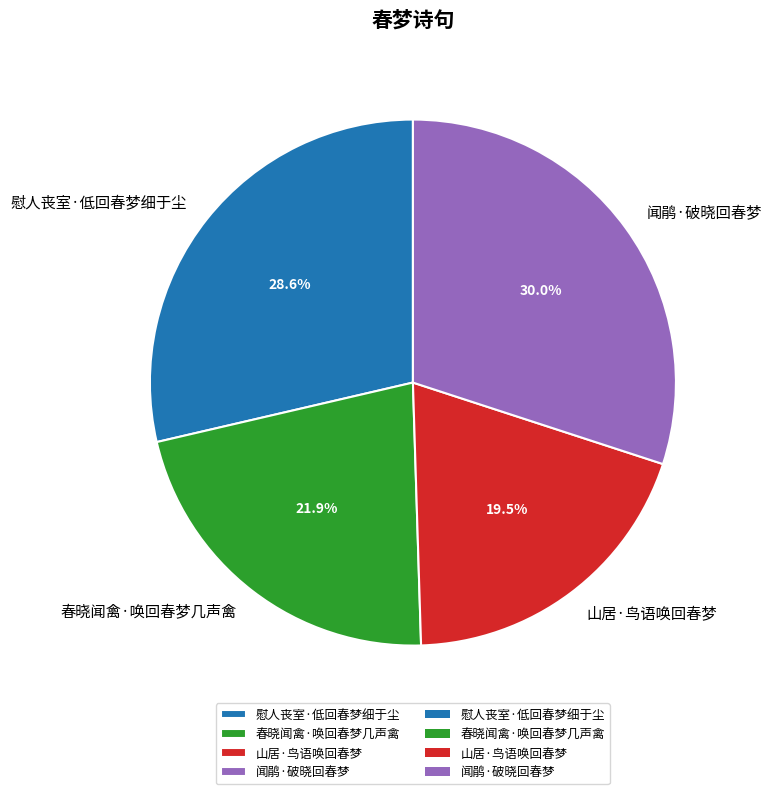

Rank the categories by value from lowest to highest.

山居·鸟语唤回春梦, 春晓闻禽·唤回春梦几声禽, 慰人丧室·低回春梦细于尘, 闻鹃·破晓回春梦